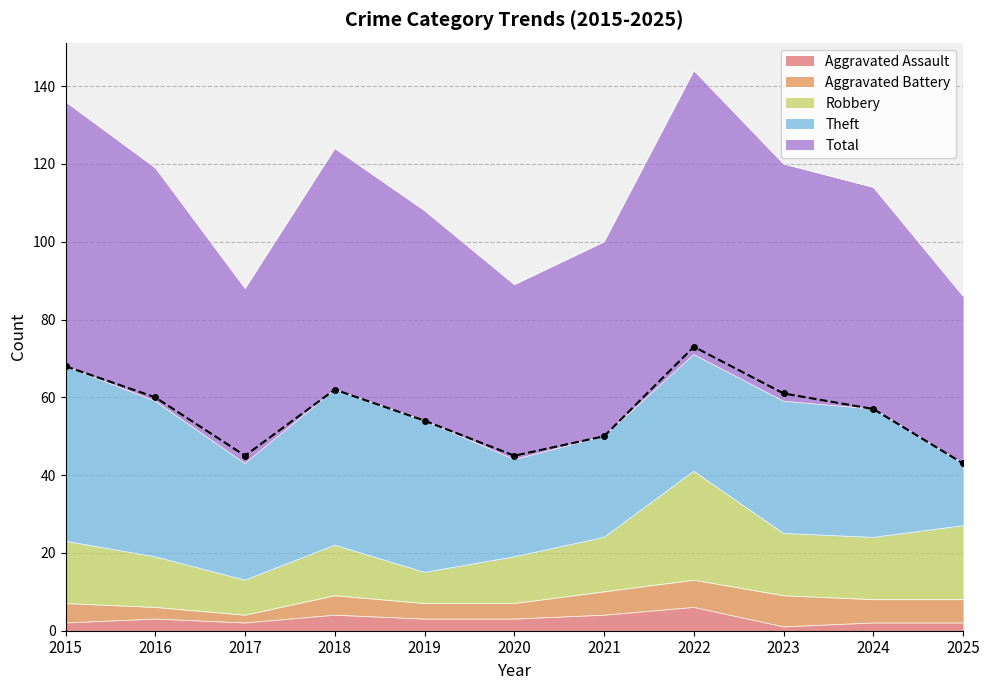

The value of Aggravated Assault at 2021 is 4. True or false?

True